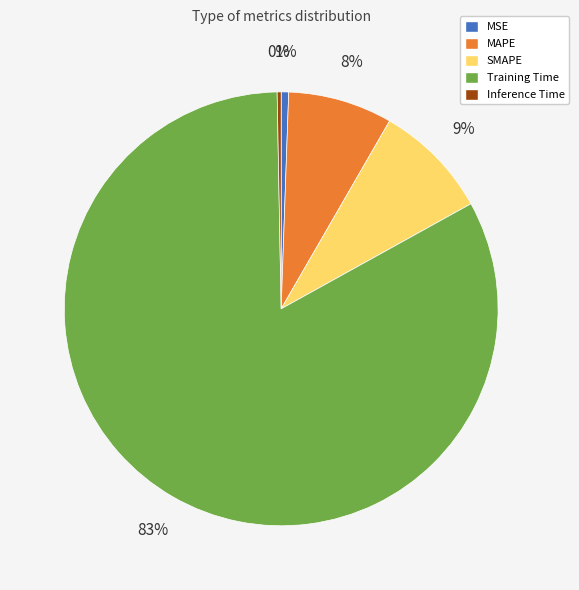

True or false: SMAPE accounts for 16% of the total.

False